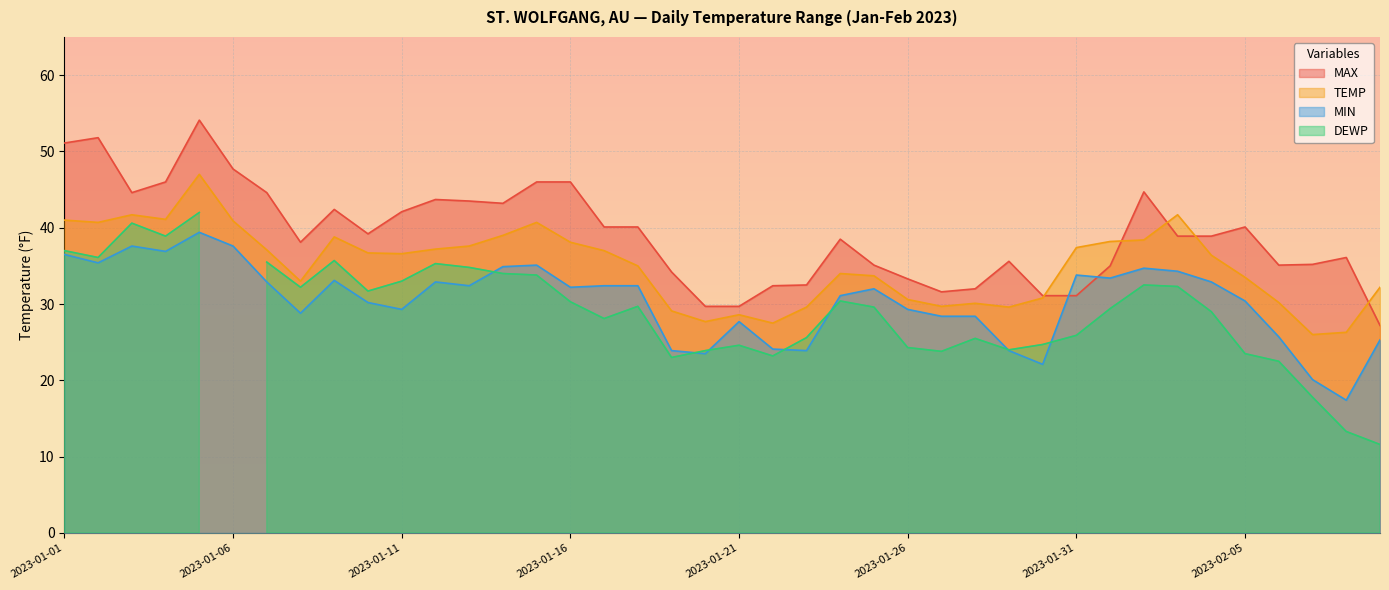

How many categories are shown in the chart?

40